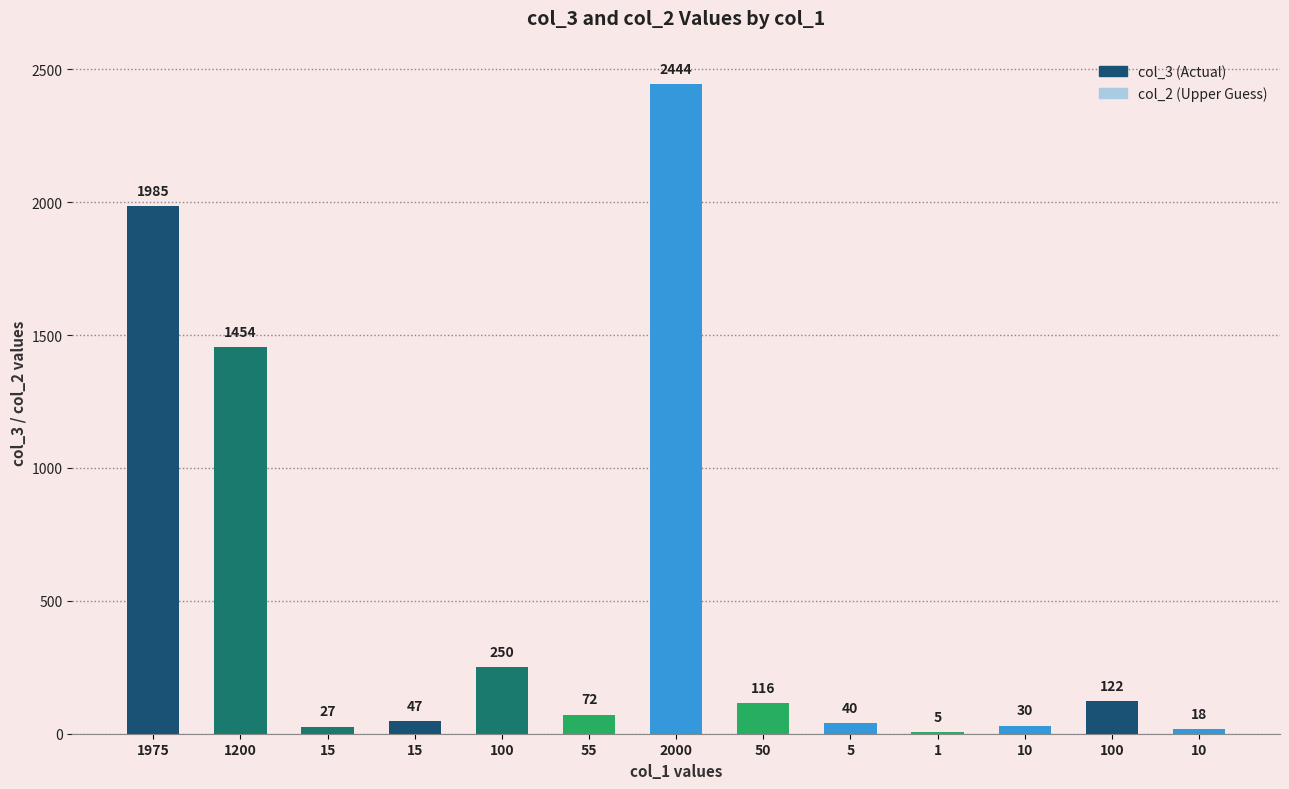

How many series are shown in this chart?

1